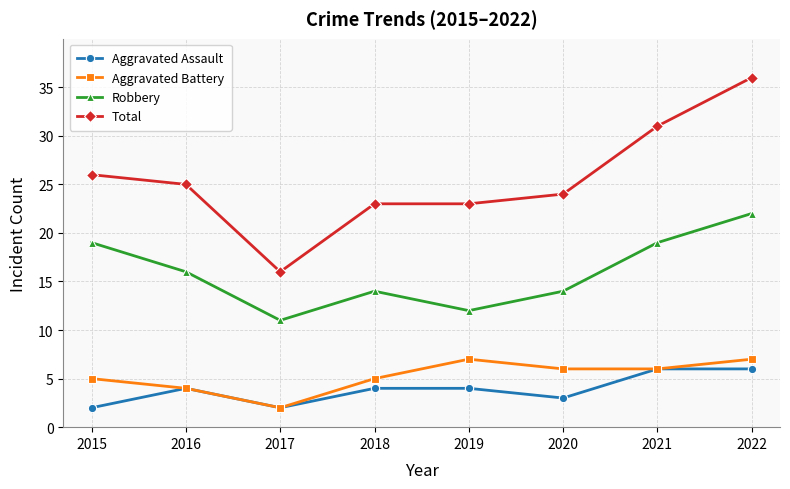

The Total series shows 31 at 2021. True or false?

True